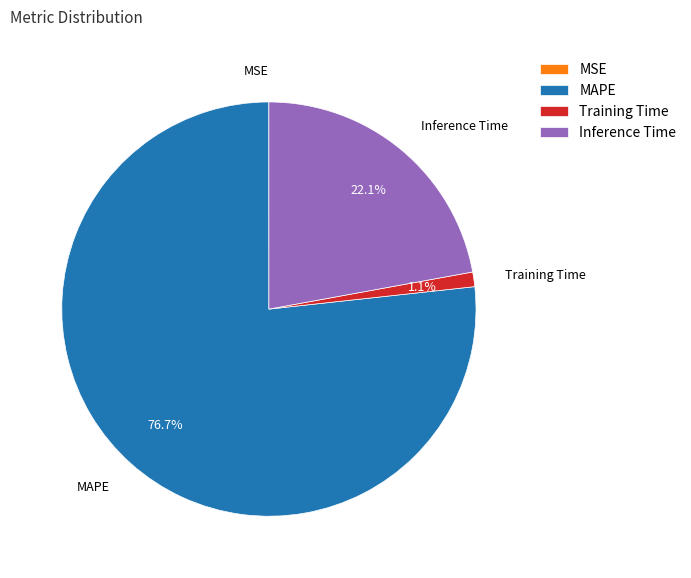

Is there a majority slice in this chart?

Yes